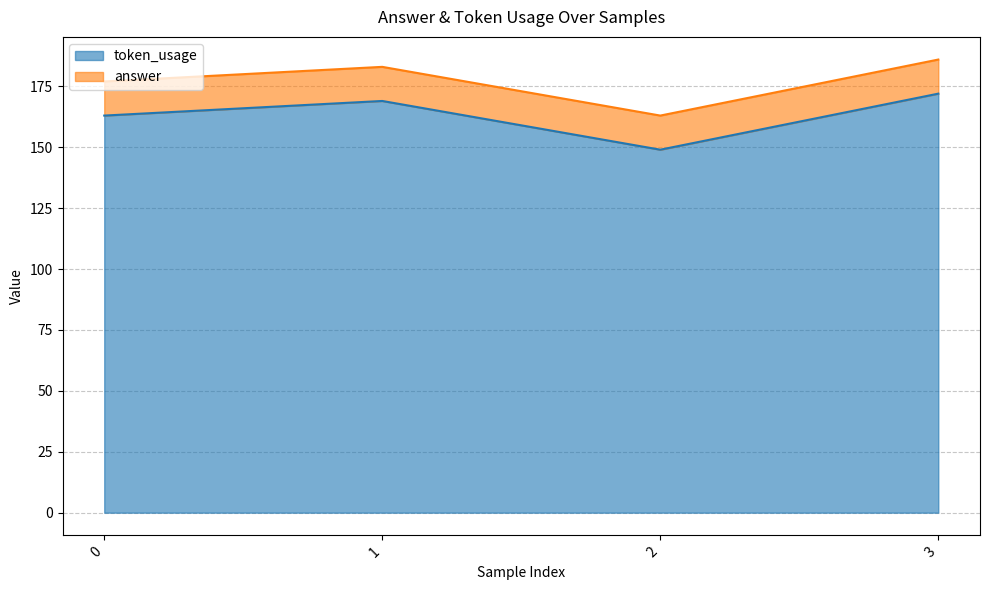

What is the value of the 4th point from the left?

172